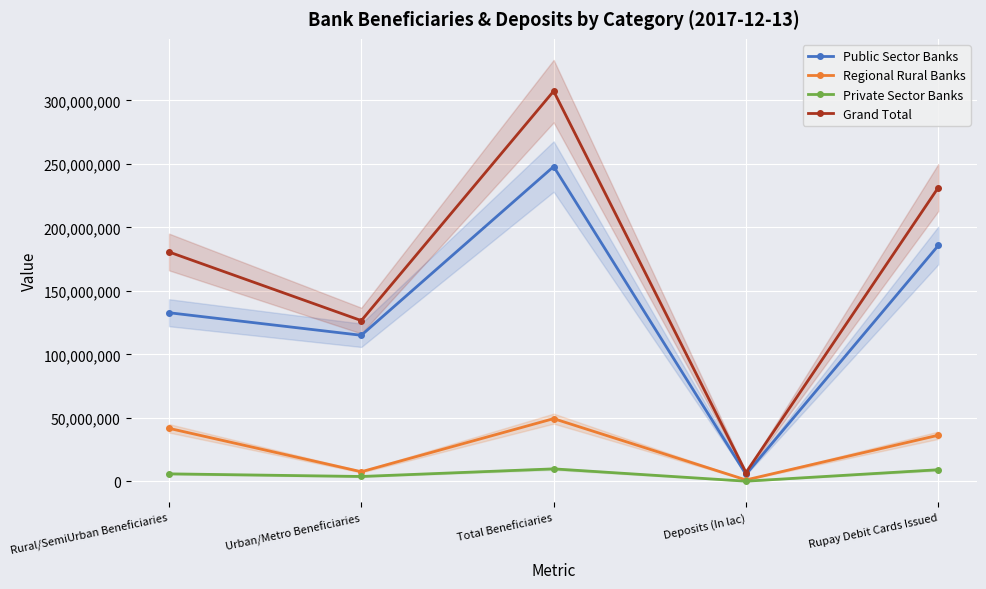

How many data points in Public Sector Banks are above 132857316?

2